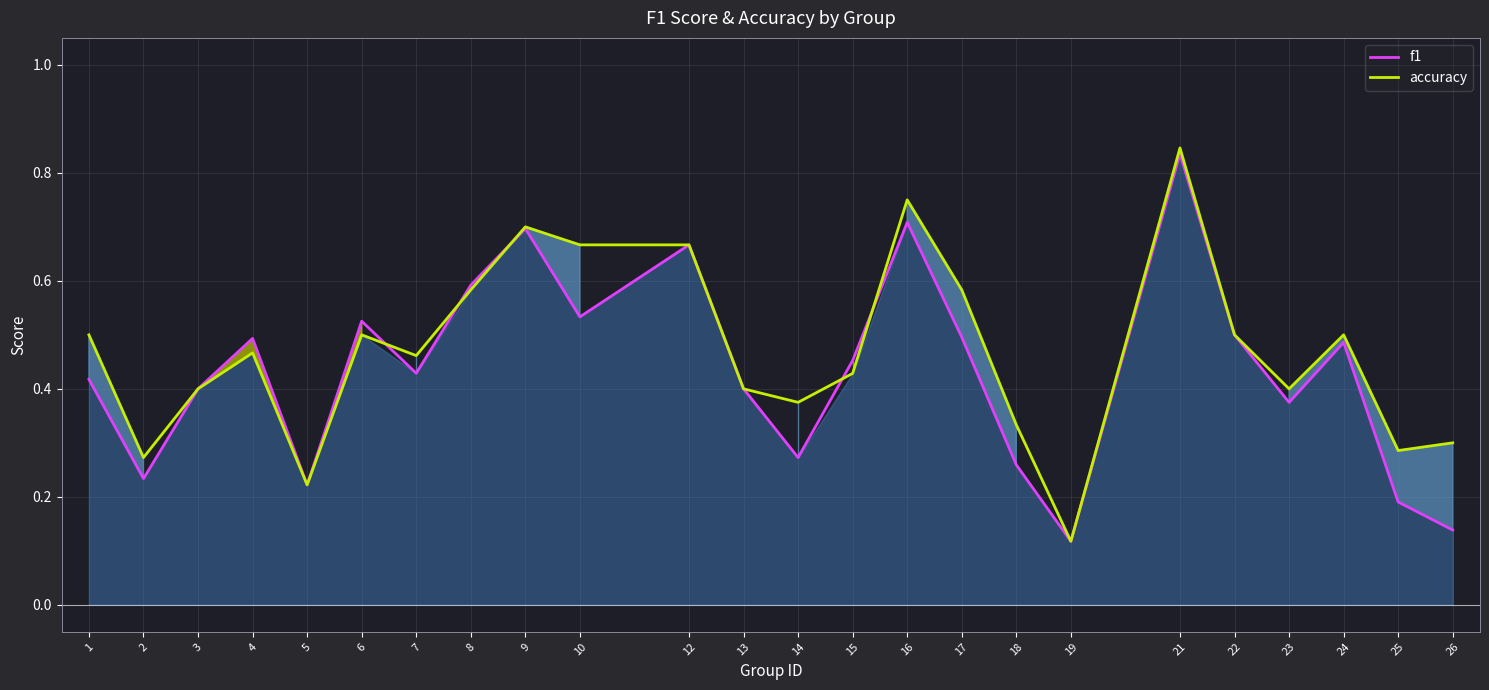

How many lines are shown in the chart?

2